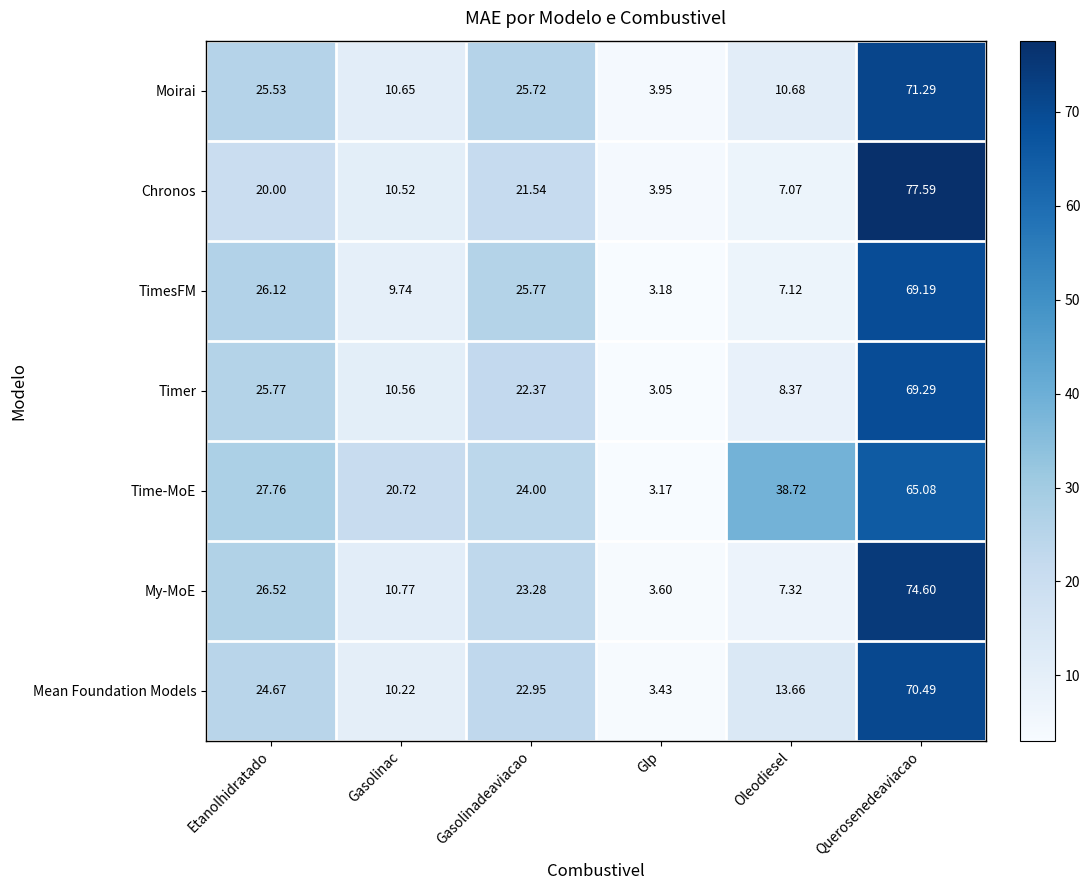

Rank the series at Etanolhidratado from lowest to highest value.

Chronos, Mean Foundation Models, Moirai, Timer, TimesFM, My-MoE, Time-MoE